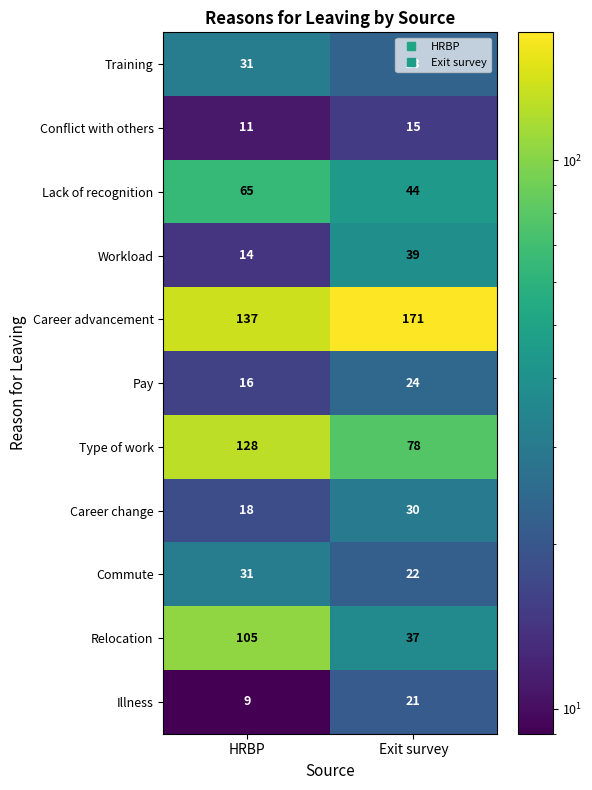

The Pay series shows 24 at Exit survey. True or false?

True